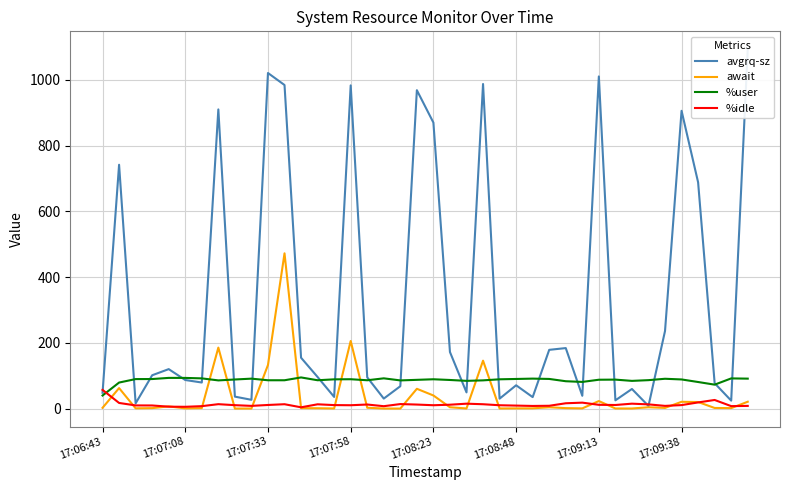

The value of %idle at 23 is 22.9. True or false?

False